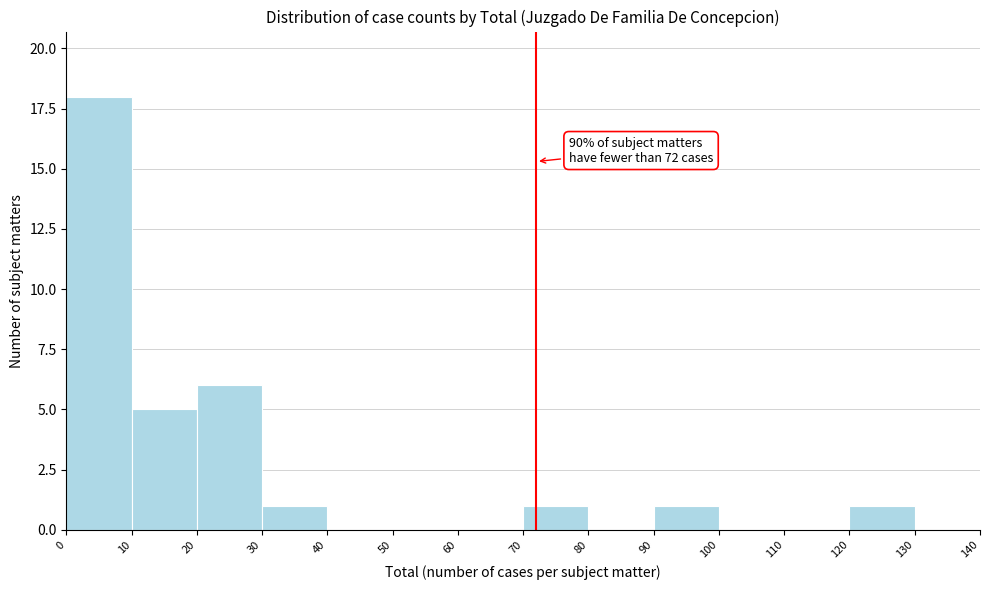

Which range on the x-axis has the tallest bar?

0 to 10